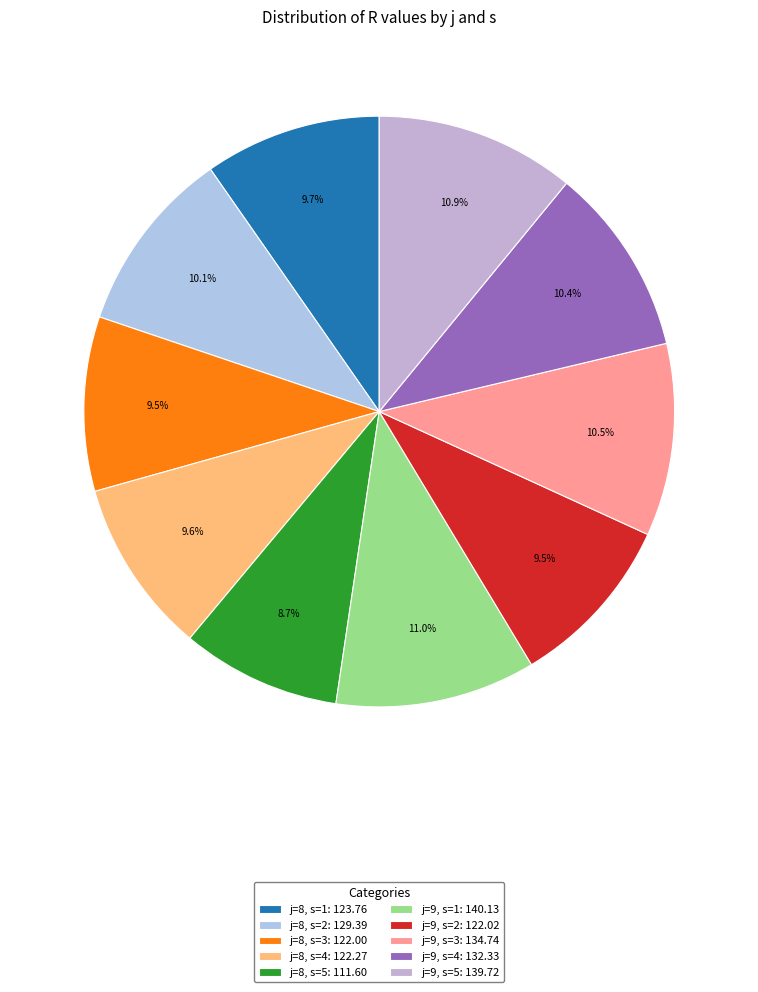

Between j=8, s=2 and j=8, s=4, which is larger?

j=8, s=2